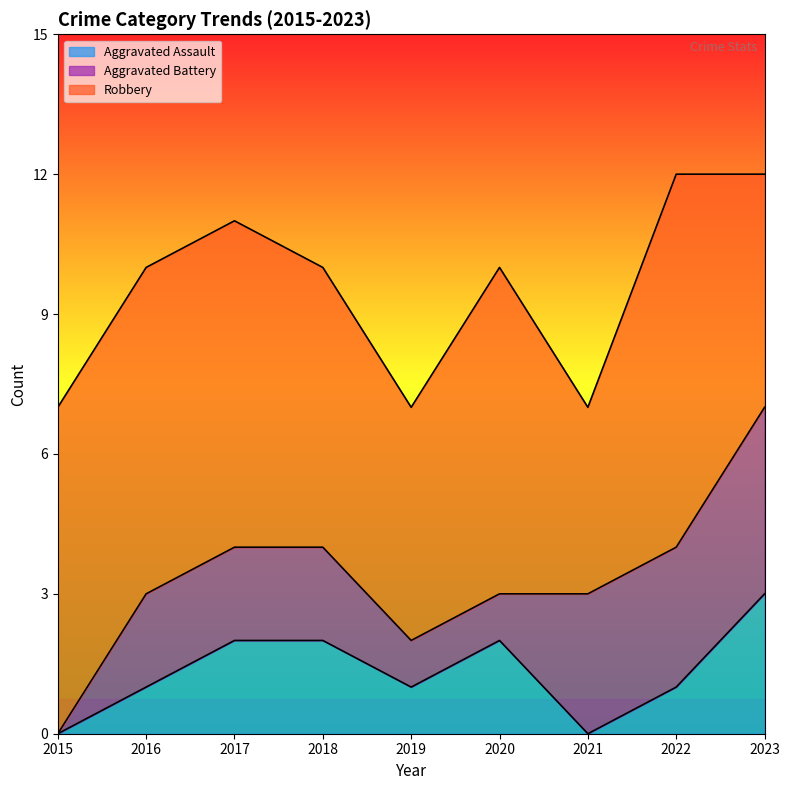

Reading right to left, extract all data points from this chart.

Aggravated Assault: 3	1	0	2	1	2	2	1	0
Aggravated Battery: 4	3	3	1	1	2	2	2	0
Robbery: 5	8	4	7	5	6	7	7	7